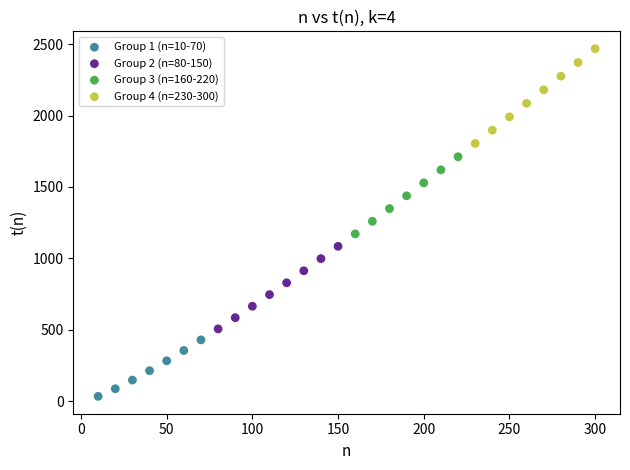

Which series contains the lowest Y value?

Group 1 (n=10-70)